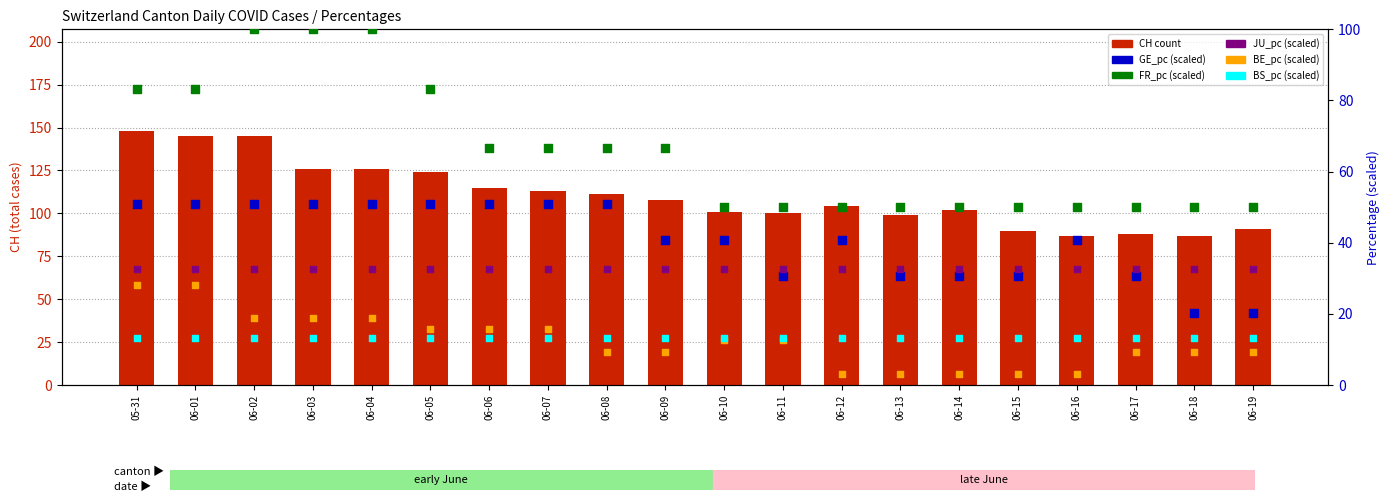

Which series reaches the maximum Y coordinate?

CH count